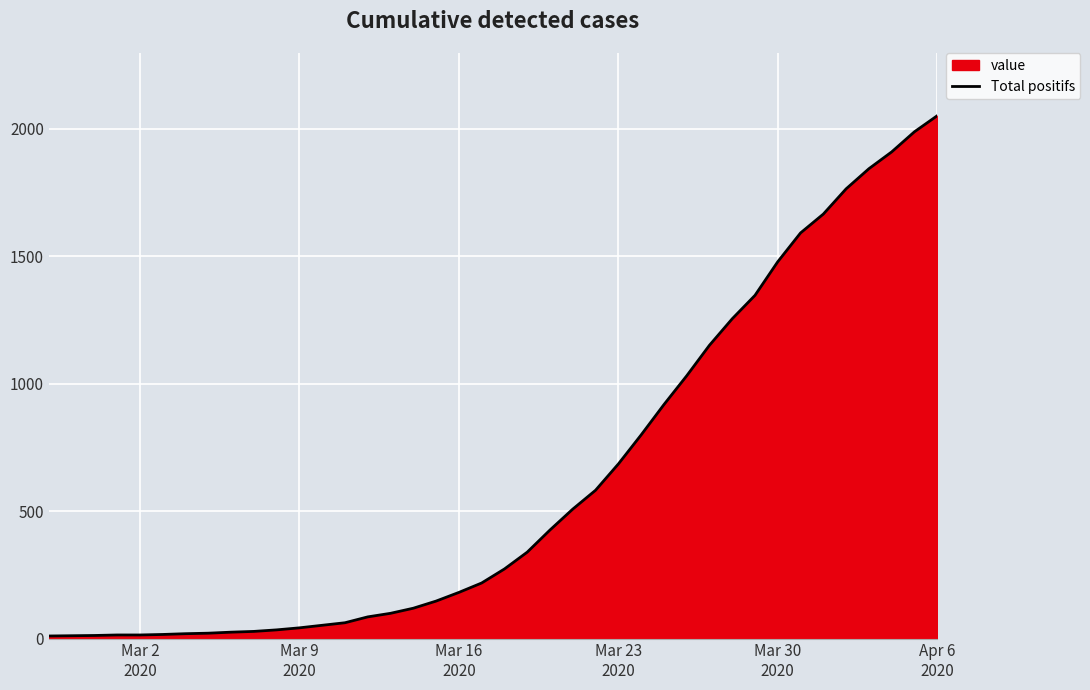

Does the chart display data point markers on the line(s)?

No